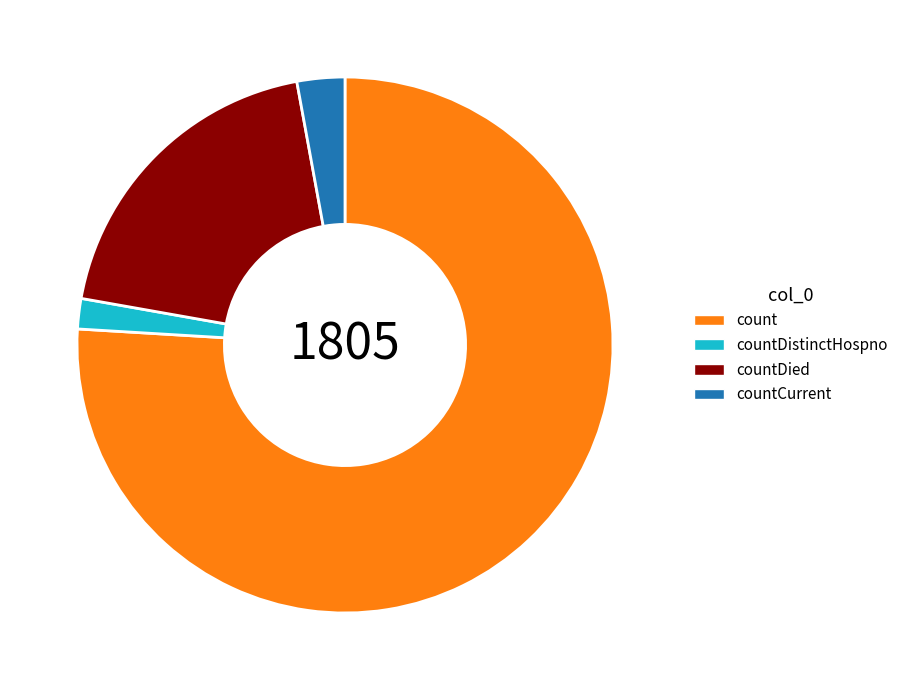

Combined, do countDied and countCurrent account for over 50%?

No